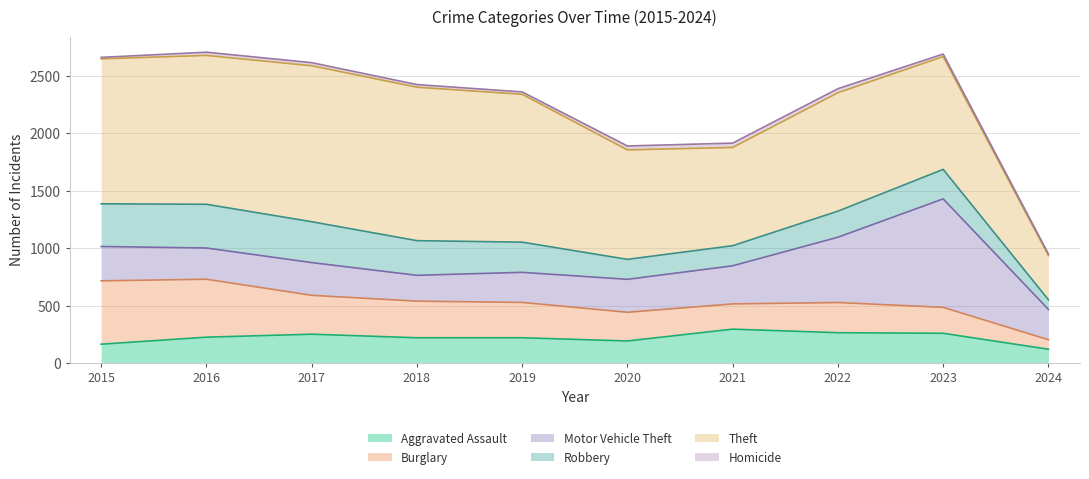

What is the total value across all series at 2023?

2692